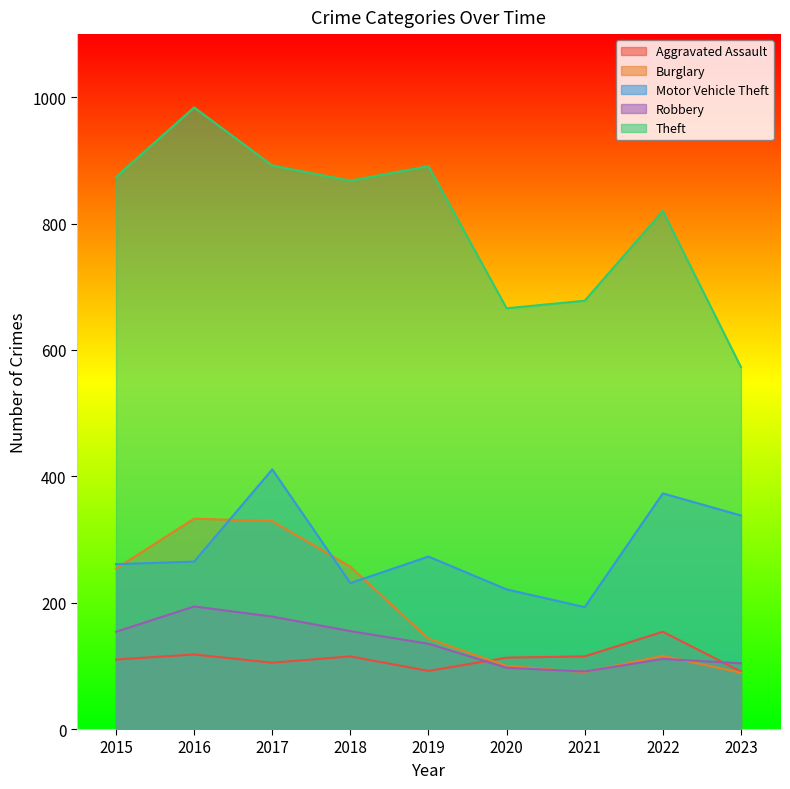

Count the number of categories in the chart.

9